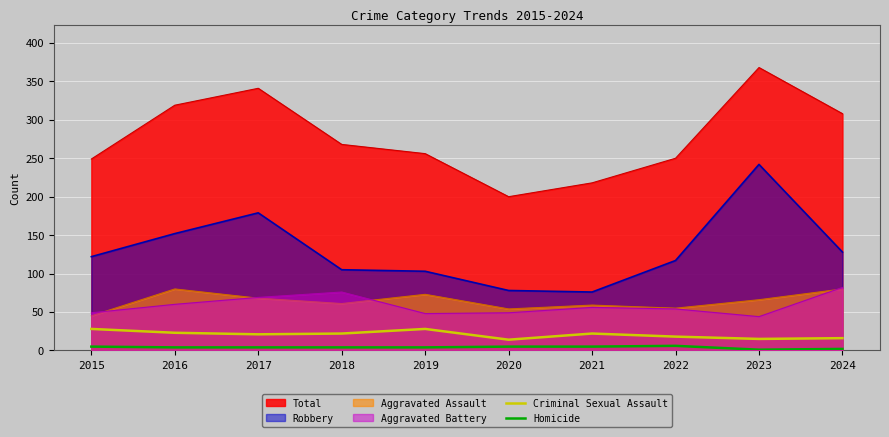

How many interior local valleys does the Homicide series have?

1